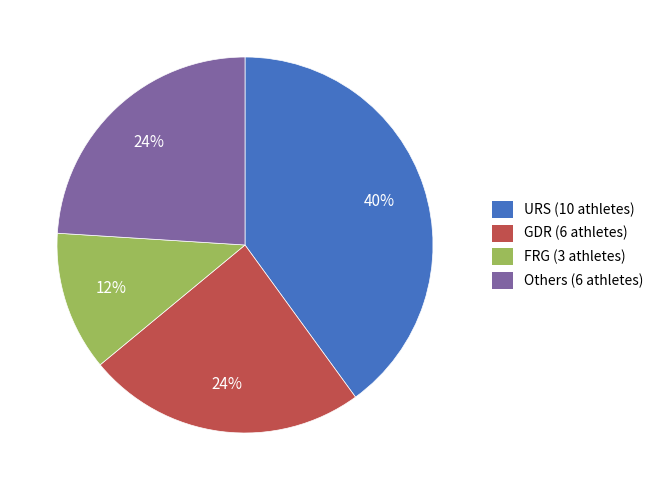

Is there any slice that represents more than half of the pie?

No